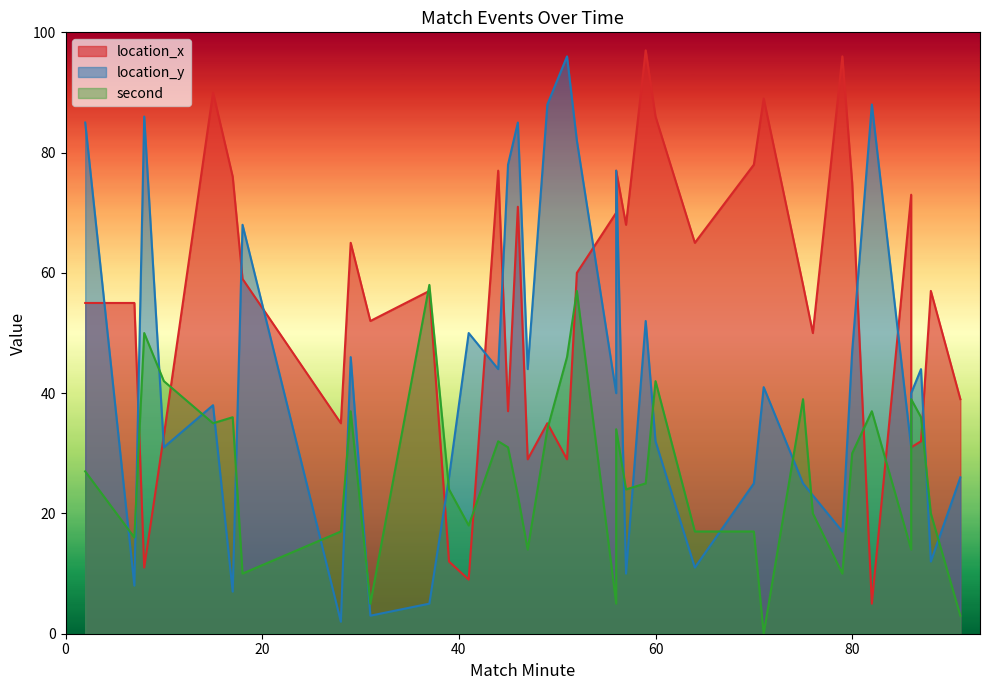

Which series changed the most between 37 and 44?

location_y